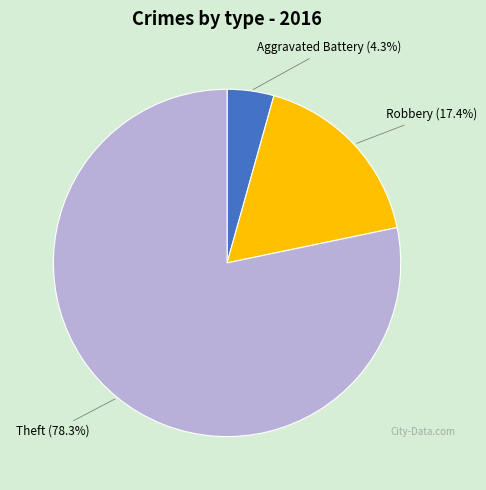

How many segments does this pie chart have?

3